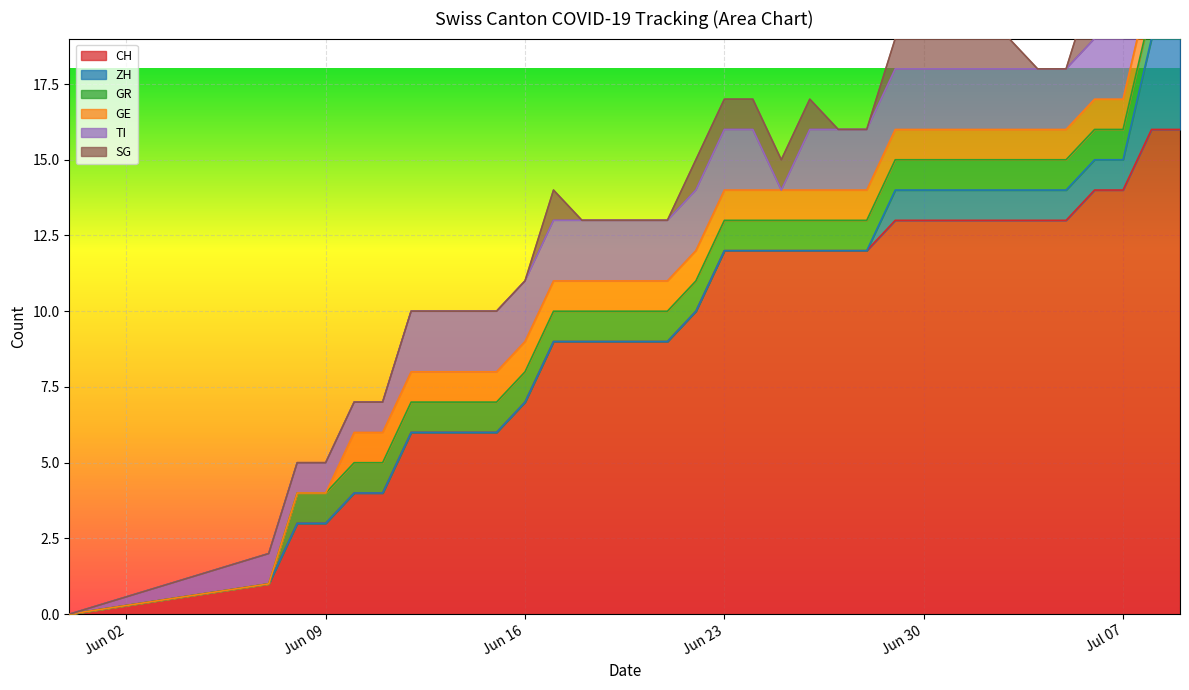

Count the number of categories in the chart.

18